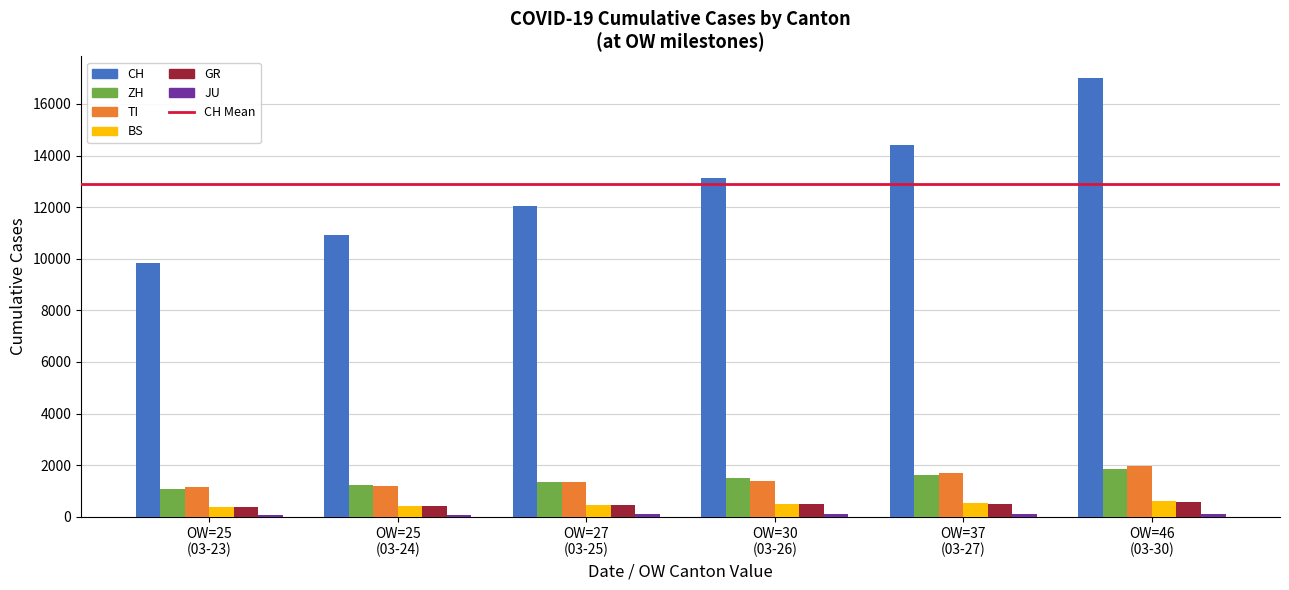

Which category has the highest value in the CH series?

OW=46
(03-30)